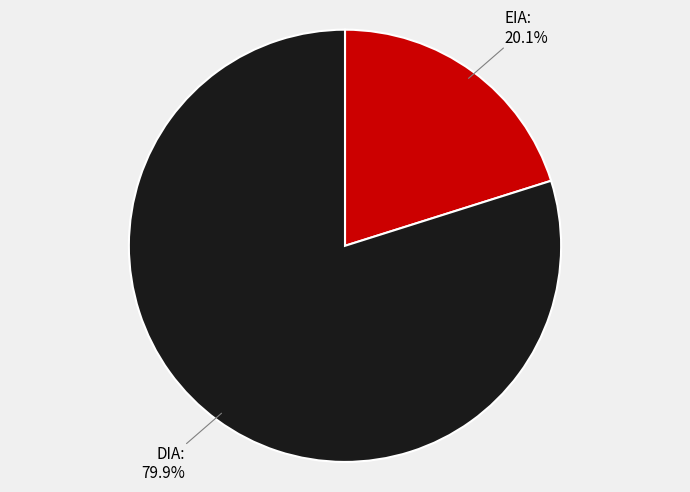

Is there a majority slice in this chart?

Yes